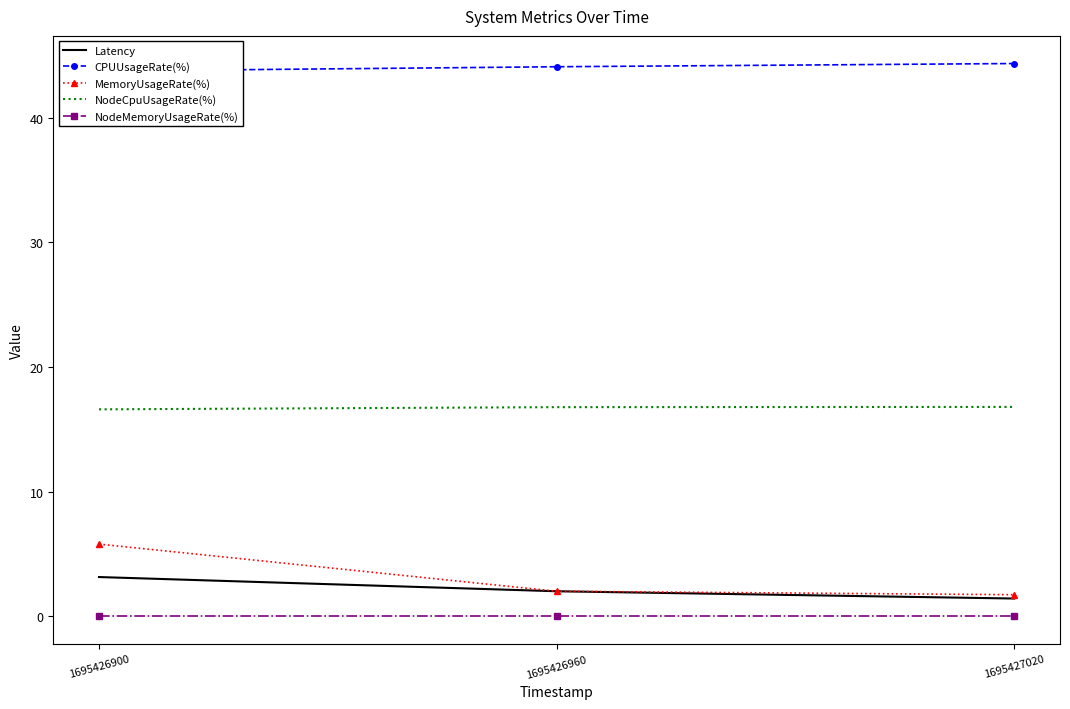

At which category is the sum across all series the highest?

1695426900